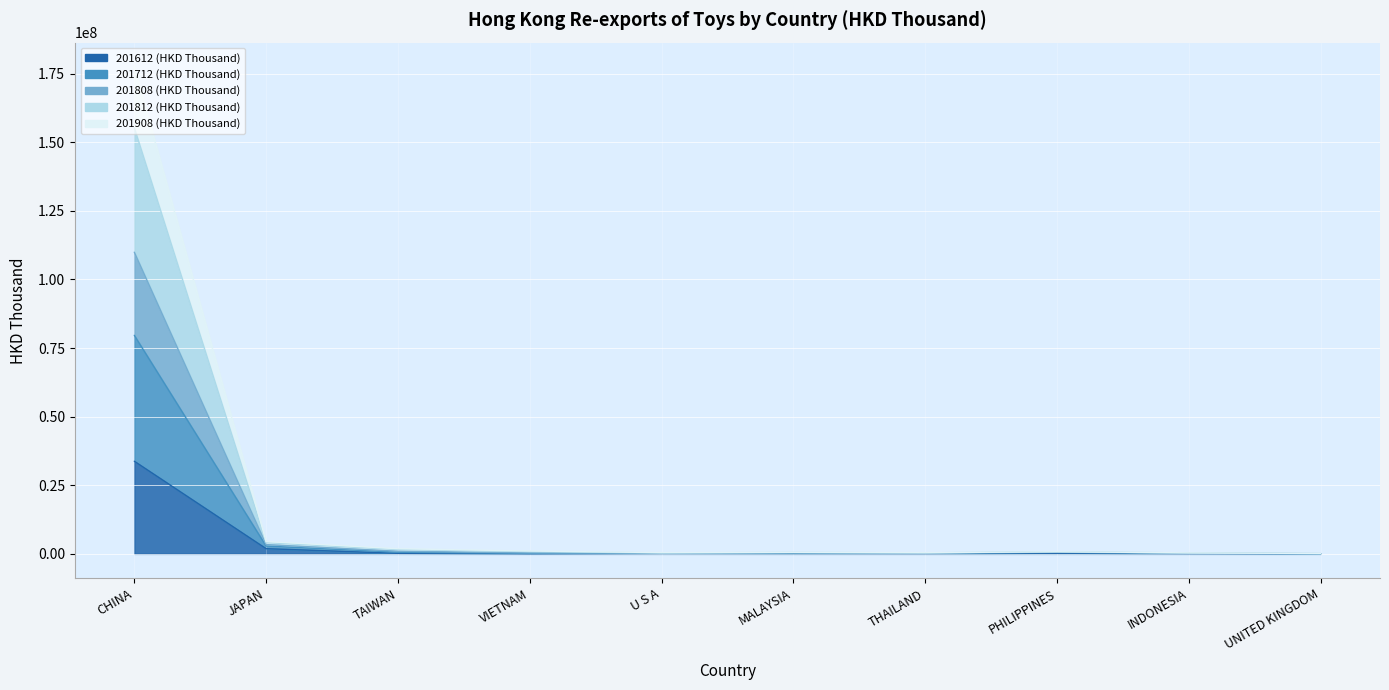

What is the sum of the 201612 (HKD Thousand) values at TAIWAN and VIETNAM?

223396.8